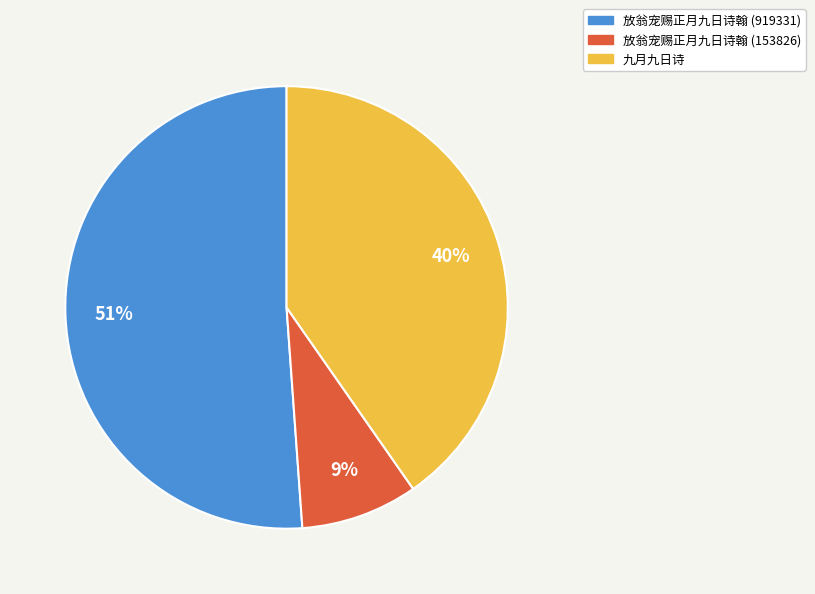

Which category has the smallest portion of the pie?

放翁宠赐正月九日诗翰 (153826)